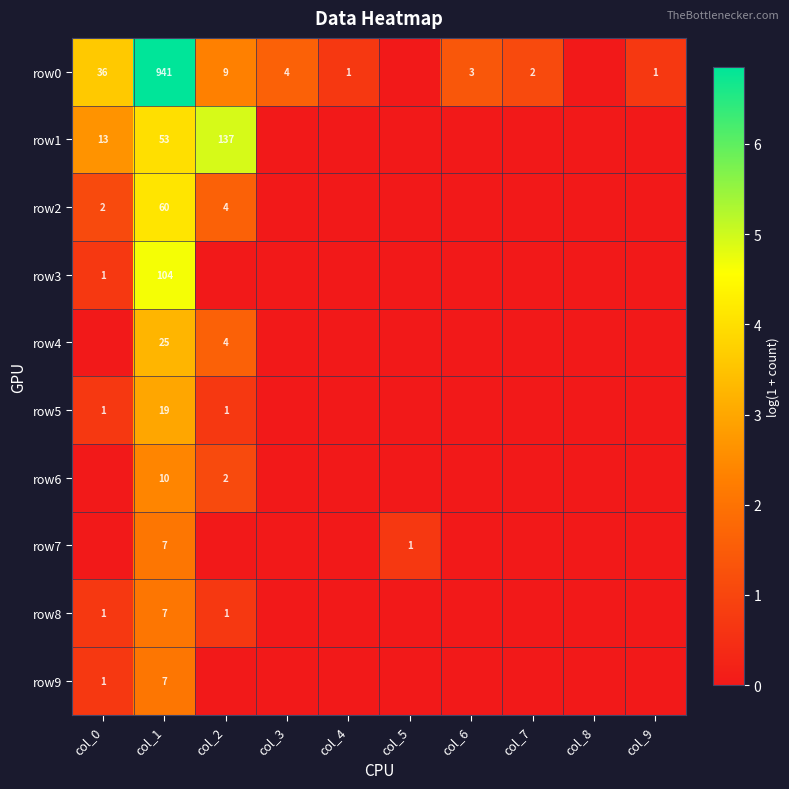

The row9 series shows 1 at col_0. True or false?

True